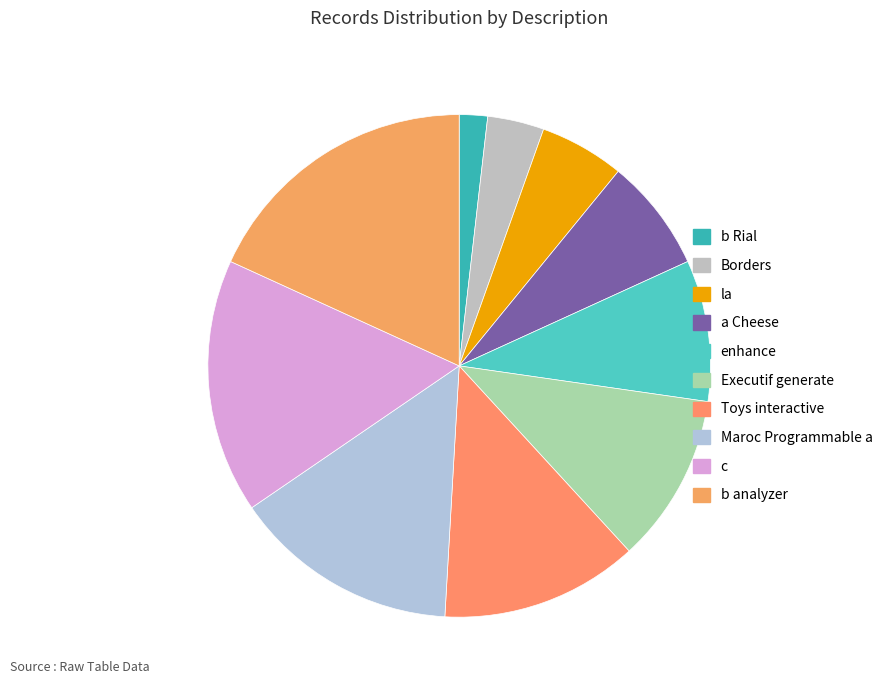

Rank the categories by value from highest to lowest.

b analyzer, c, Maroc Programmable a, Toys interactive, Executif generate, enhance, a Cheese, la, Borders, b Rial